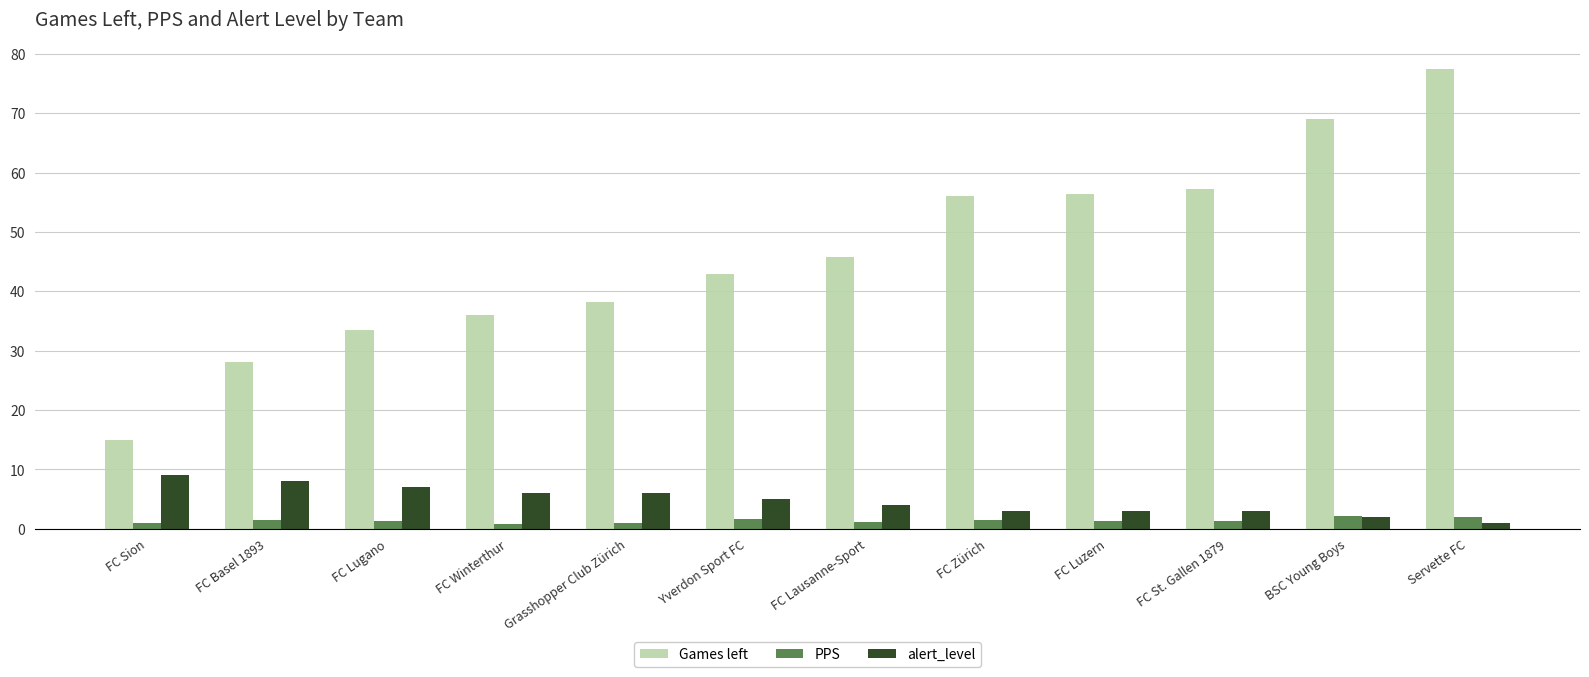

What is the total value across all series at FC Basel 1893?

37.6